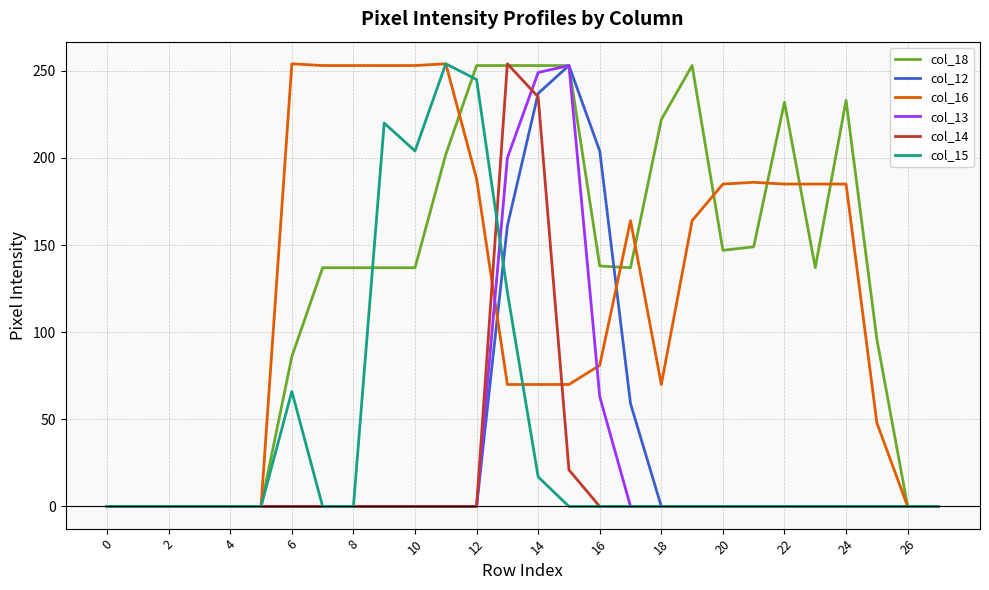

What is the greatest value displayed?

254